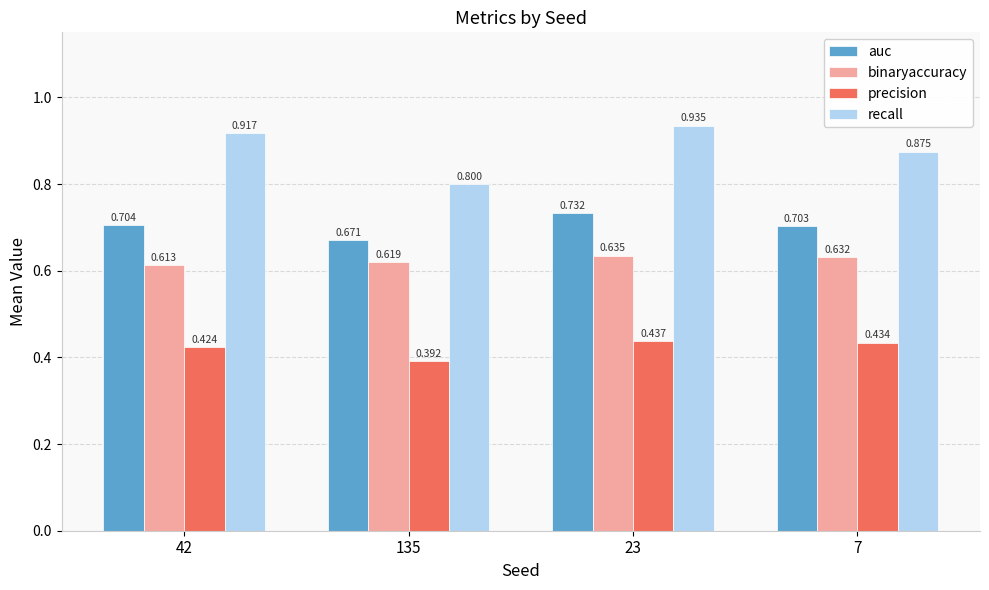

Are the bars grouped side by side (vs. stacked)?

Yes